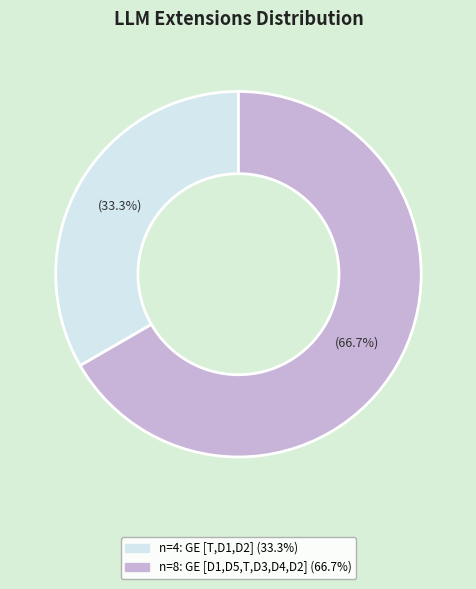

Is there any slice that represents more than half of the pie?

Yes